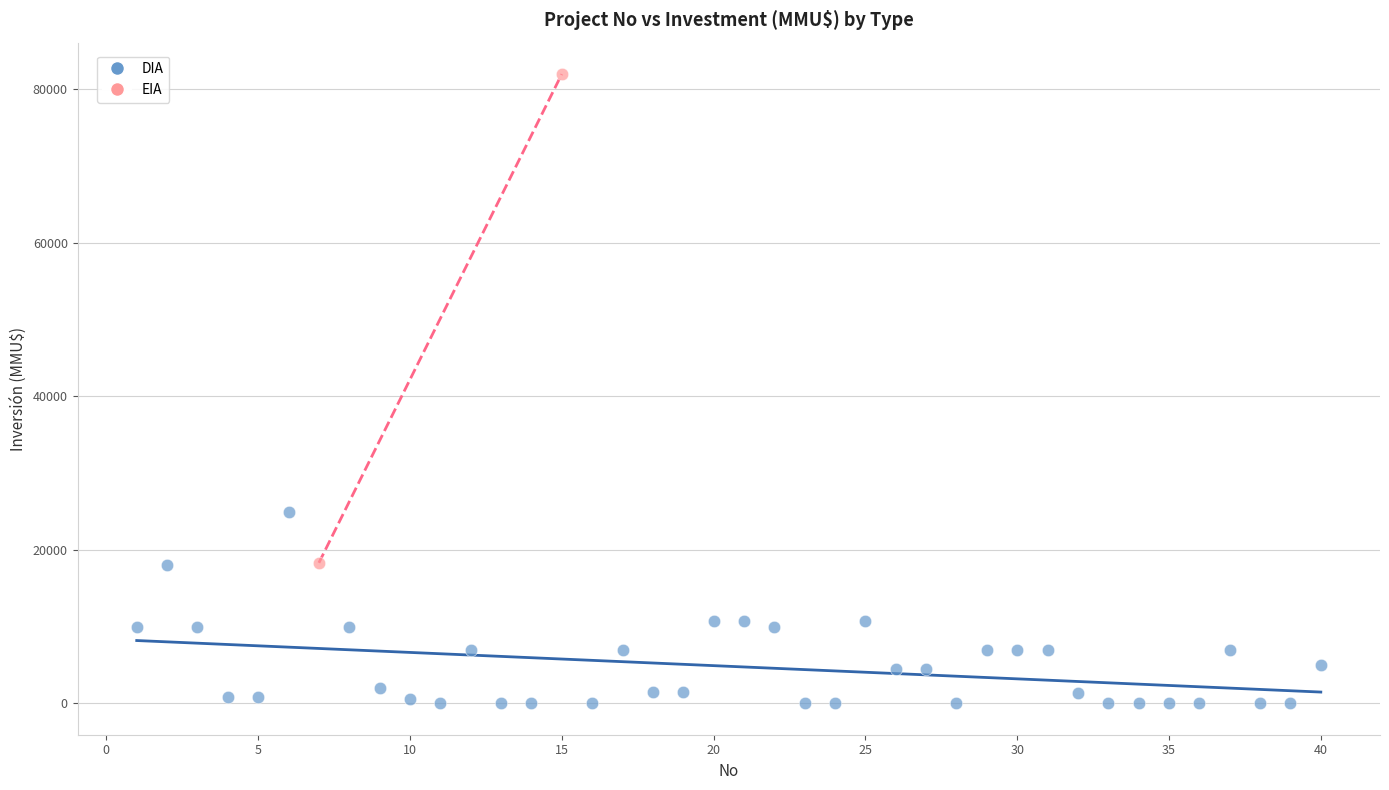

What are all the series names shown in the legend?

DIA, EIA